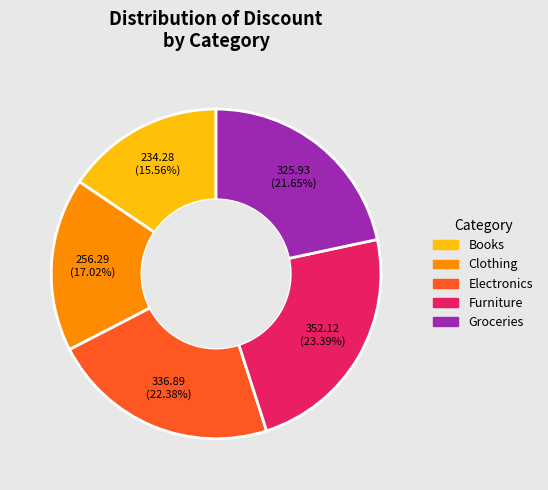

How many slices are in this pie chart?

5